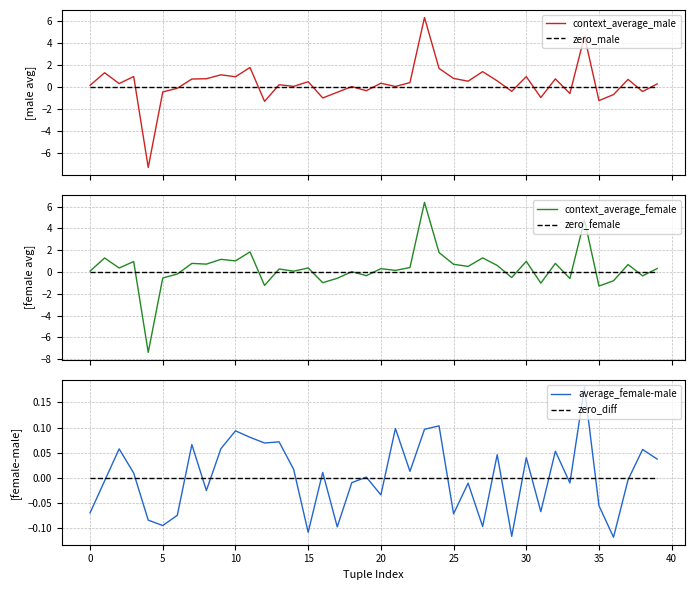

Which category has the highest value across all series?

23